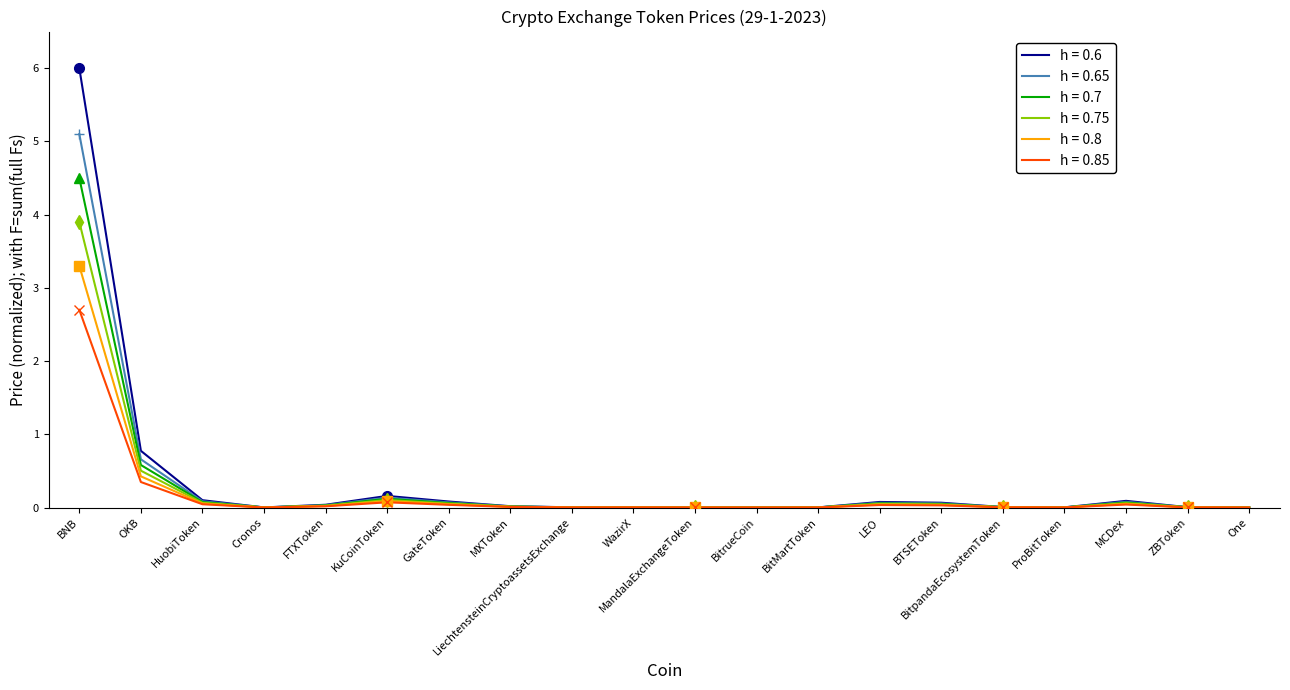

Rank the series by their maximum value, from lowest to highest.

h = 0.85, h = 0.8, h = 0.75, h = 0.7, h = 0.65, h = 0.6